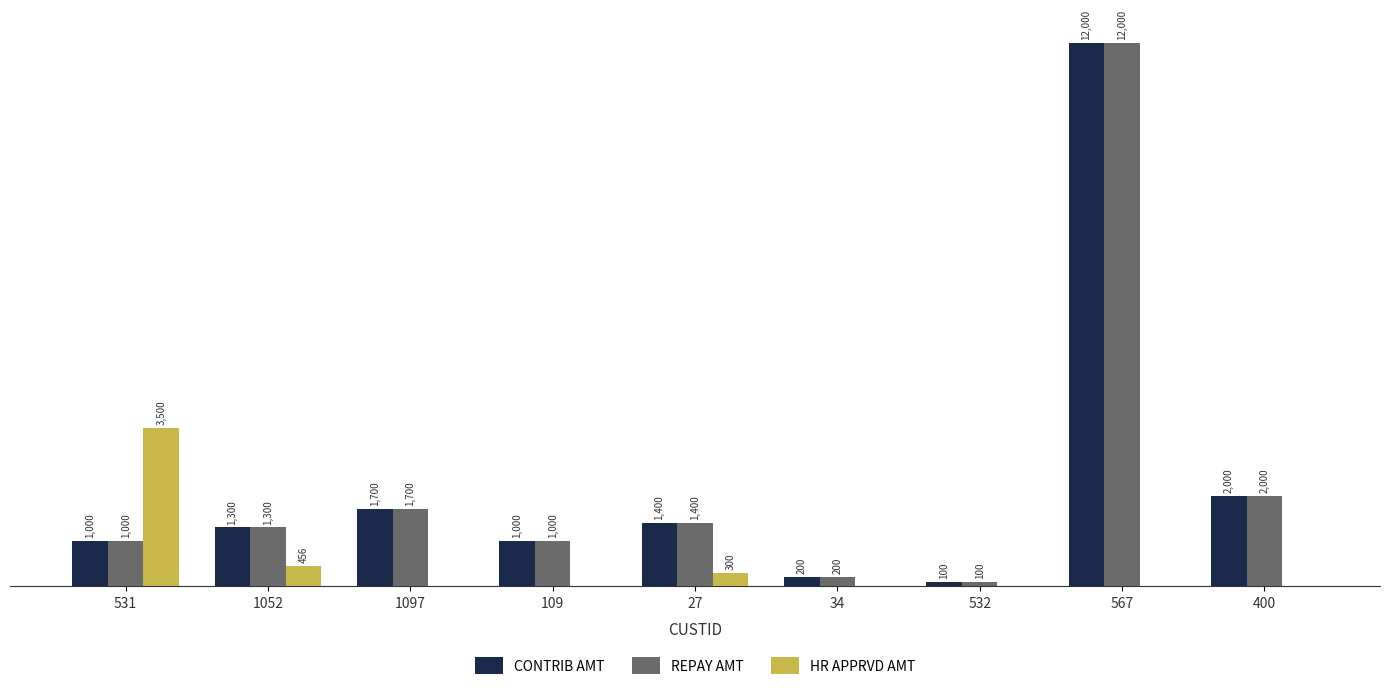

Is the value of HR APPRVD AMT at 109 greater than the value of CONTRIB AMT at 27?

No